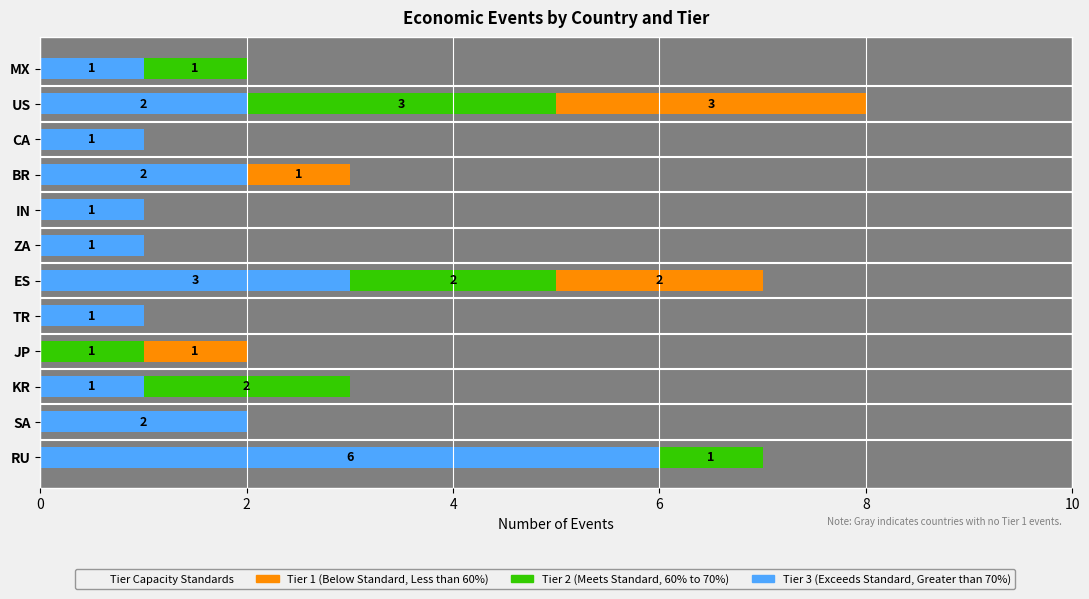

The Tier 2 (Meets Standard, 60% to 70%) series shows 0 at TR. True or false?

True